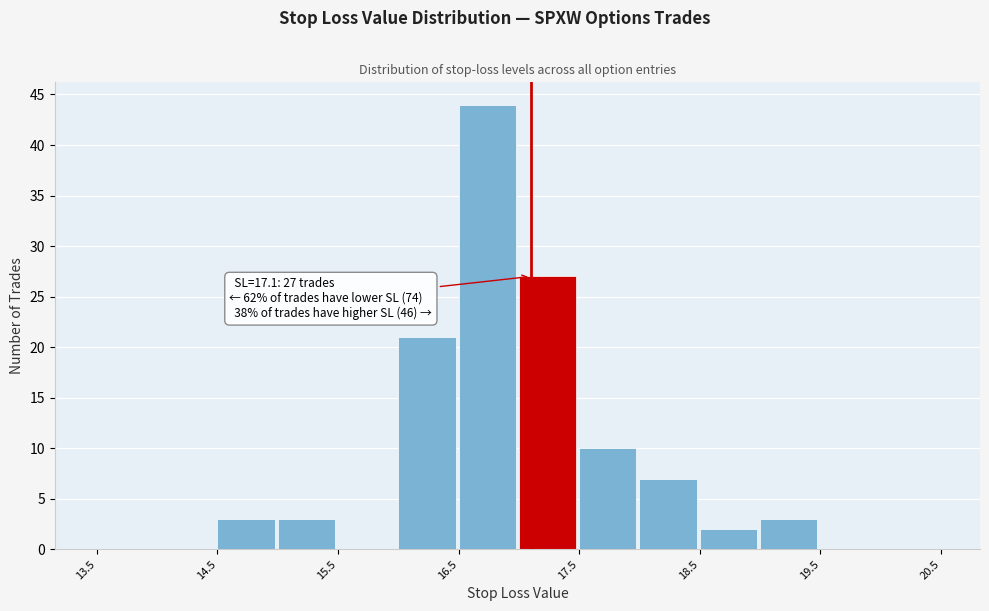

Which range on the x-axis has the tallest bar?

16.5 to 17.0